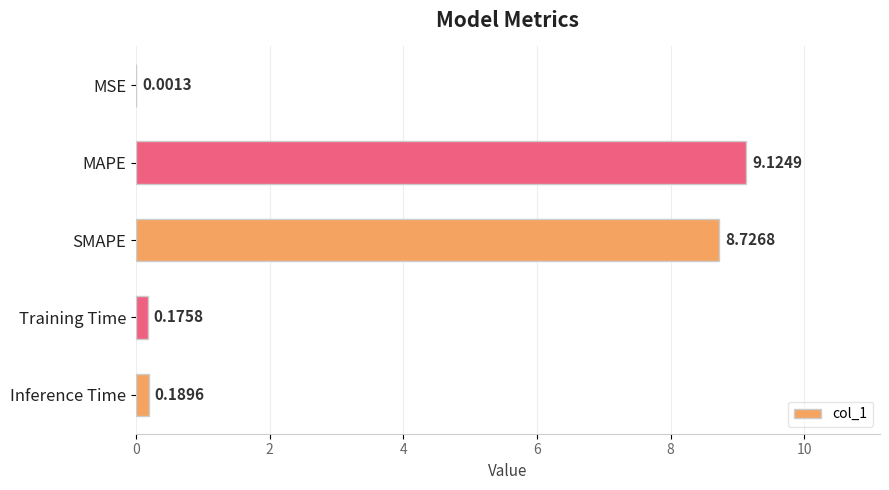

Which has a higher value, MSE or SMAPE?

SMAPE